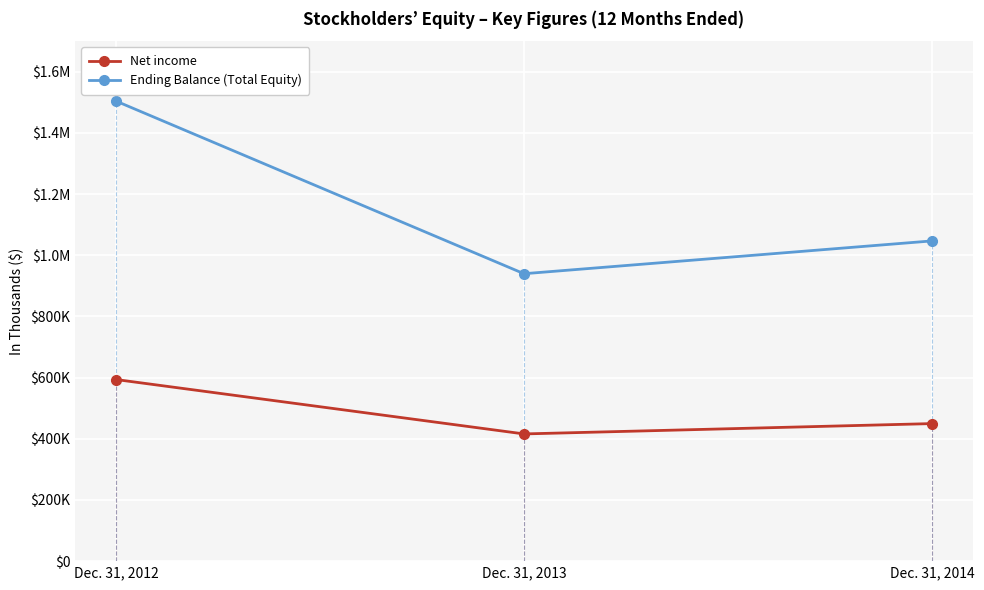

Does the chart have visible grid lines?

Yes